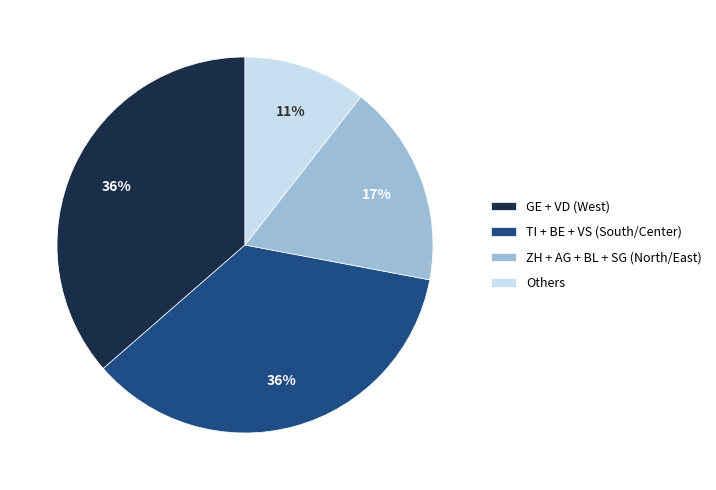

To the nearest percent, what is the average slice percentage?

25%